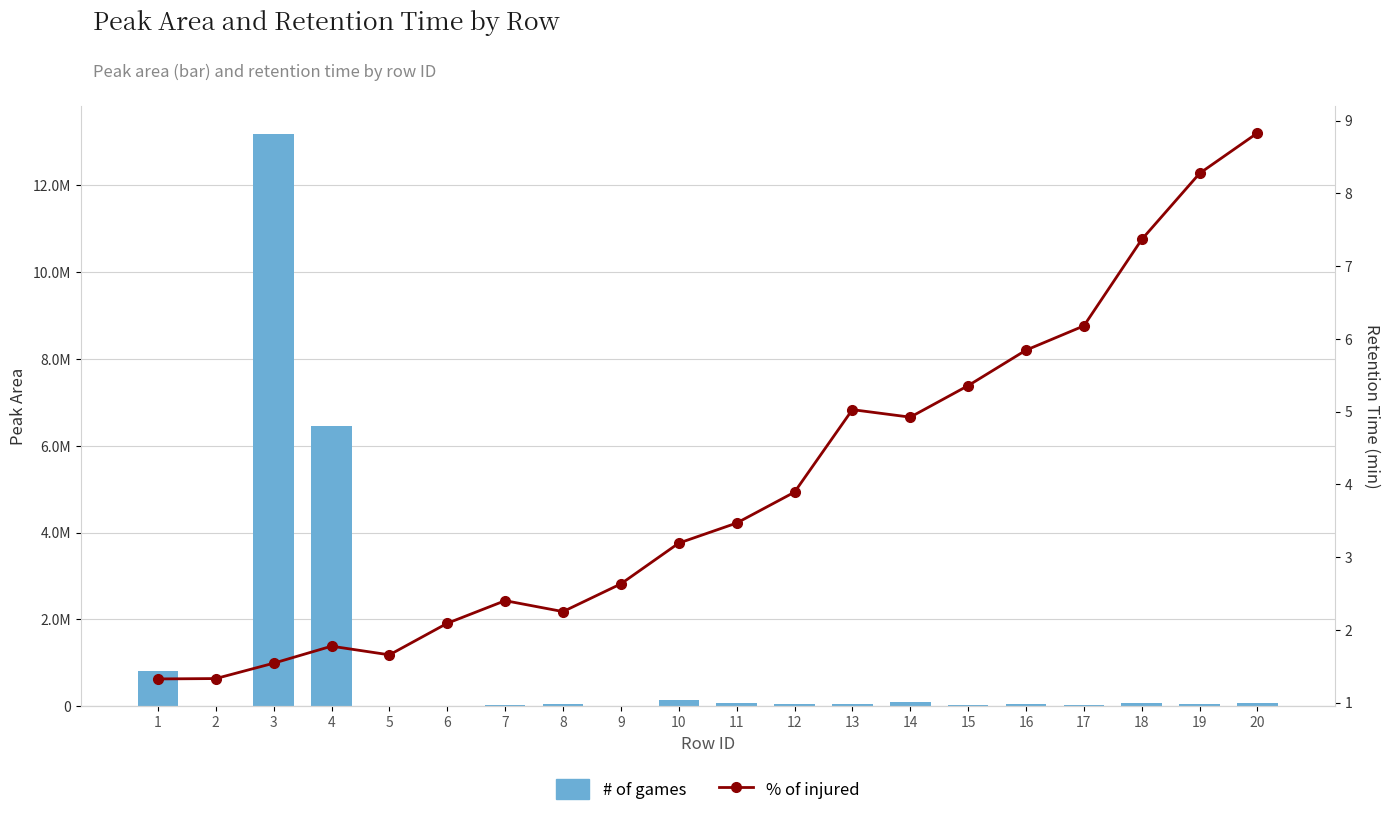

True or false: # of games has a value of 3964405.0 at 4.

False